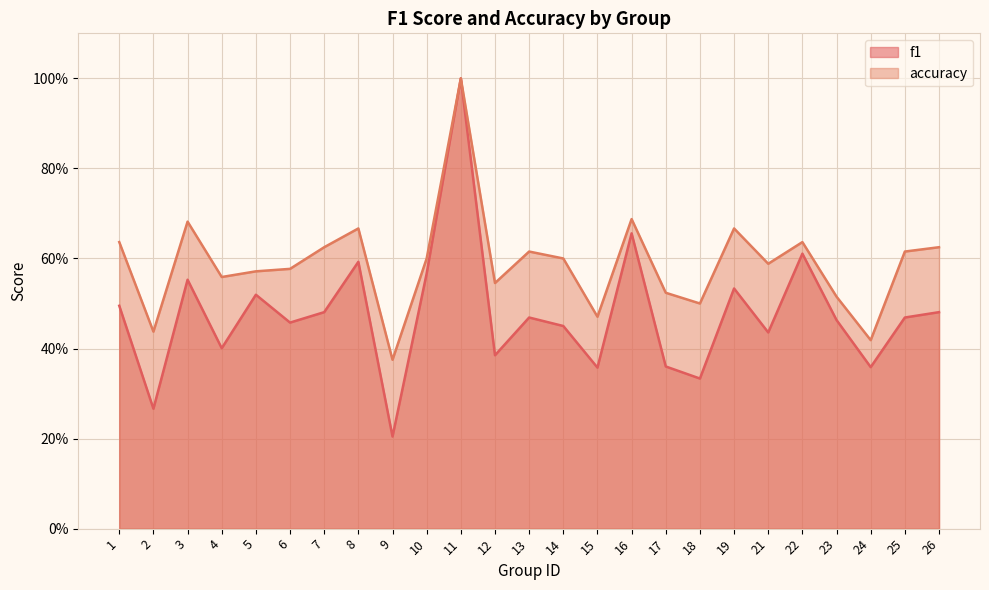

Between 11 and 13, which series saw the biggest shift?

f1